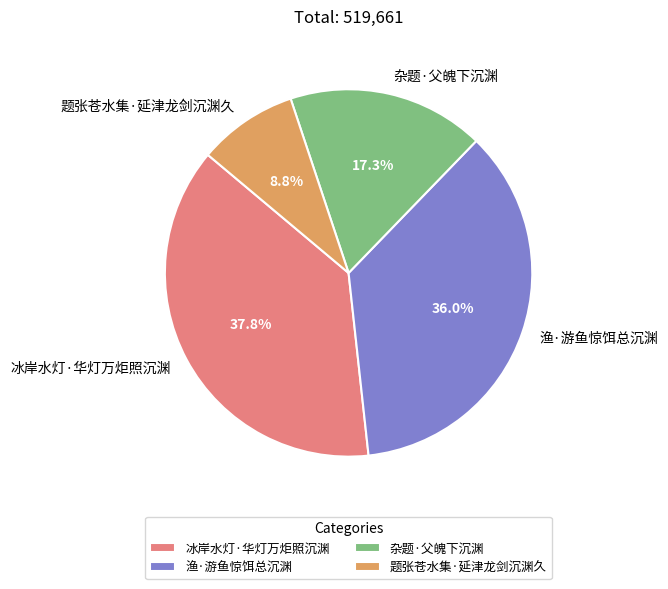

Is there any slice that represents more than half of the pie?

No